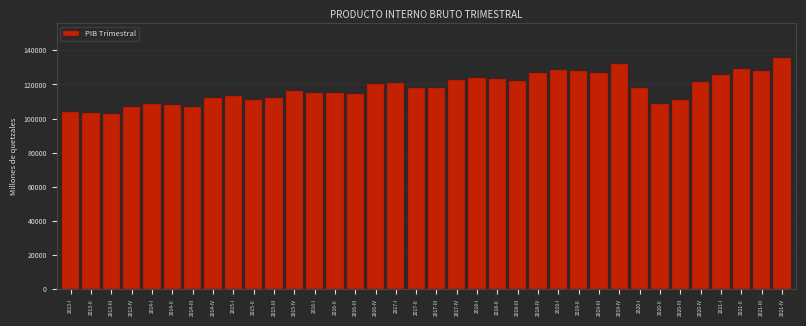

What is the label of the 28th bar from the right?

2015-I